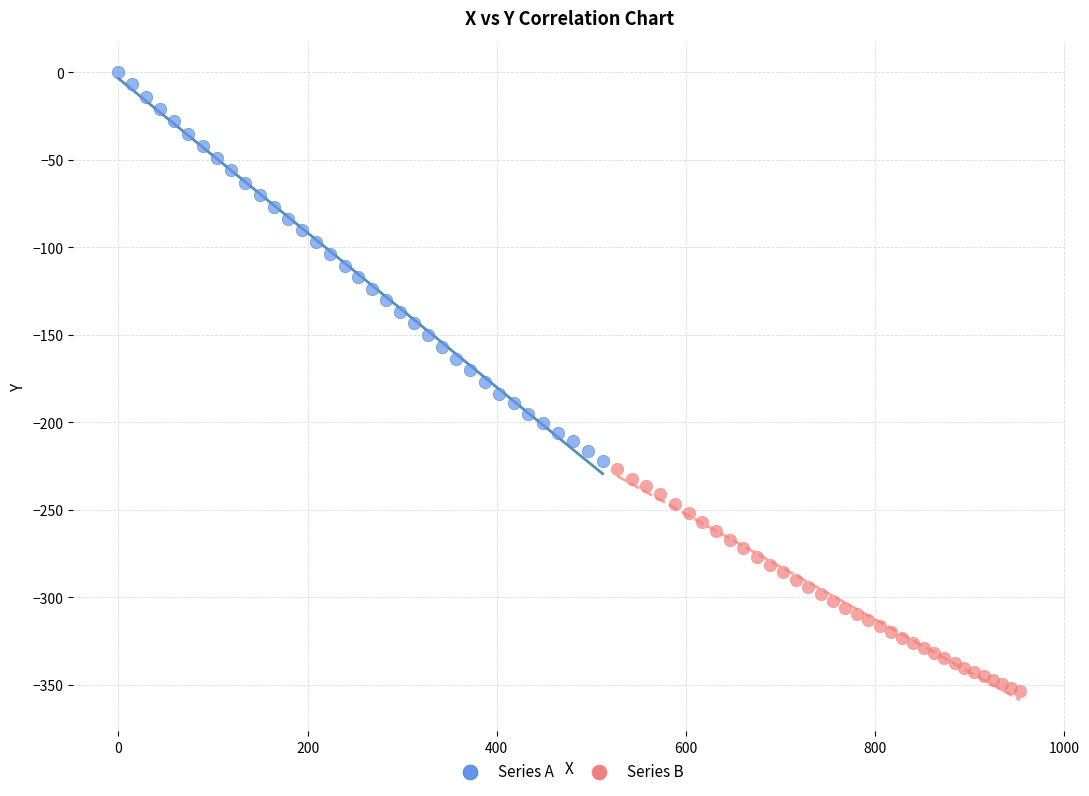

Which series has the largest Y range (max minus min)?

Series A